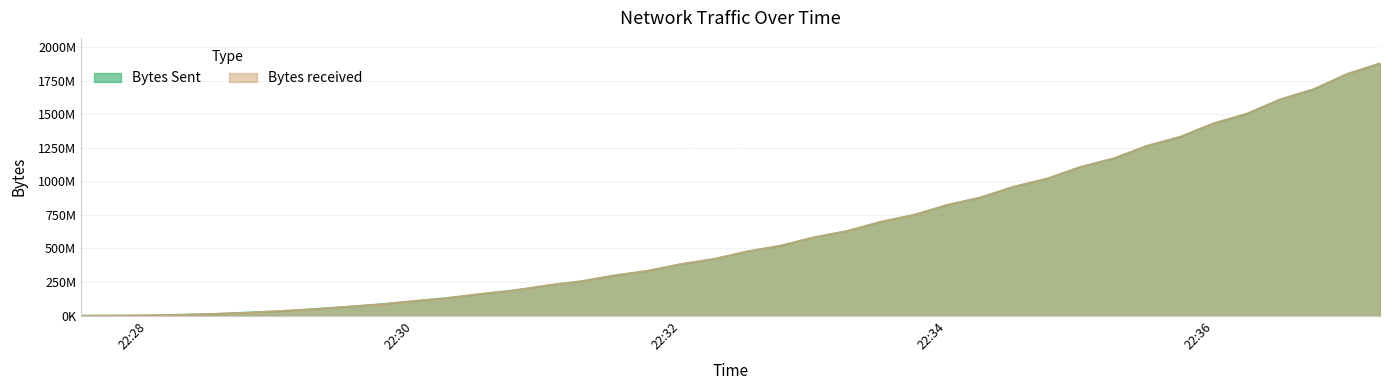

What is the sum of the Bytes Sent values at 2023-07-15 22:27:30 and 2023-07-15 22:33:30?

698139688